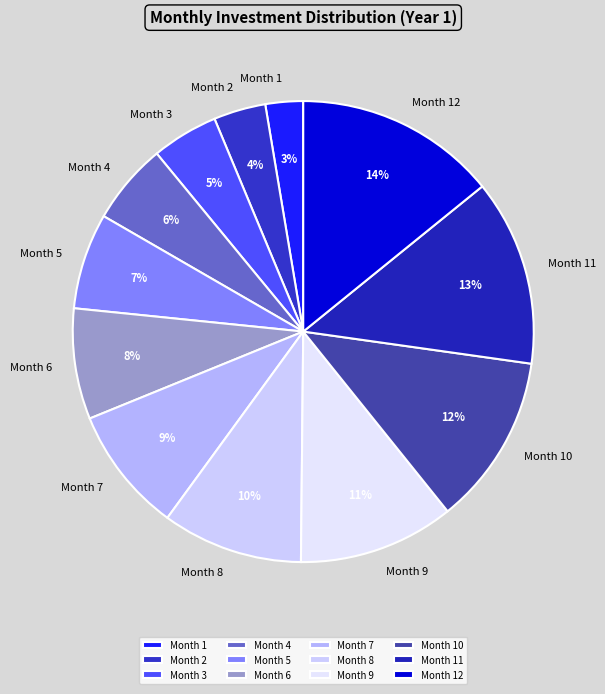

Is there a majority slice in this chart?

No